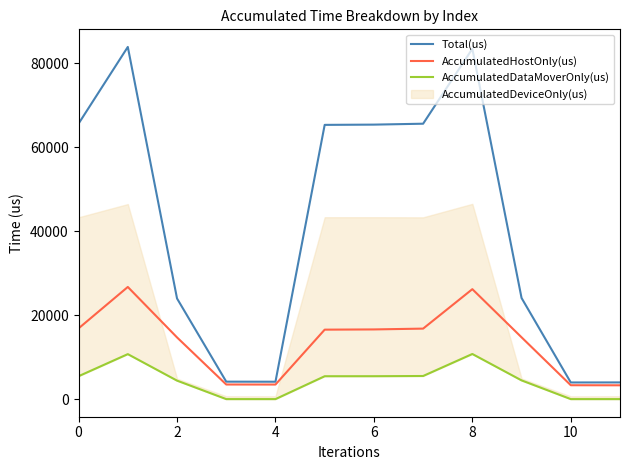

Rank the series by their maximum value, from lowest to highest.

AccumulatedDataMoverOnly(us), AccumulatedHostOnly(us), Total(us)